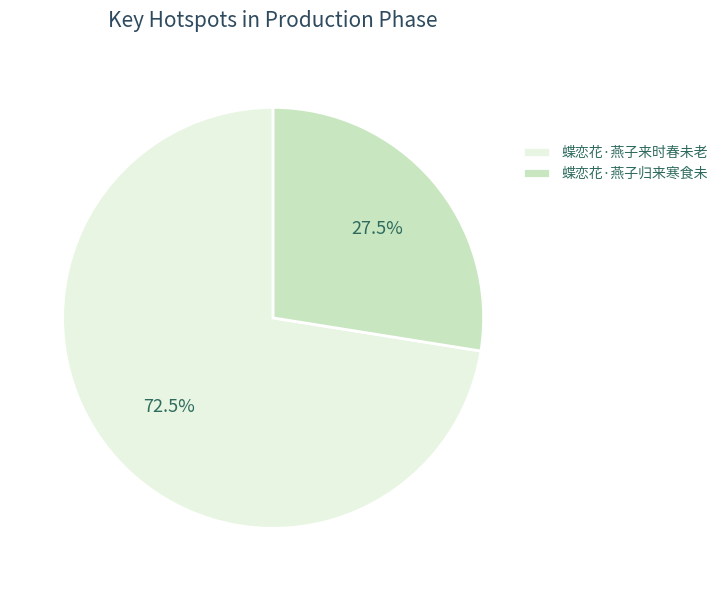

What is the largest slice in the pie chart?

蝶恋花·燕子来时春未老